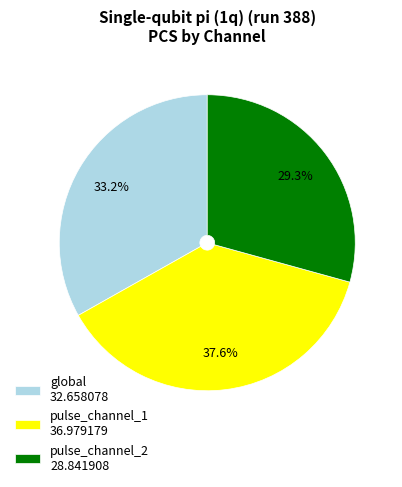

To the nearest percent, what portion does pulse_channel_2 represent?

29%